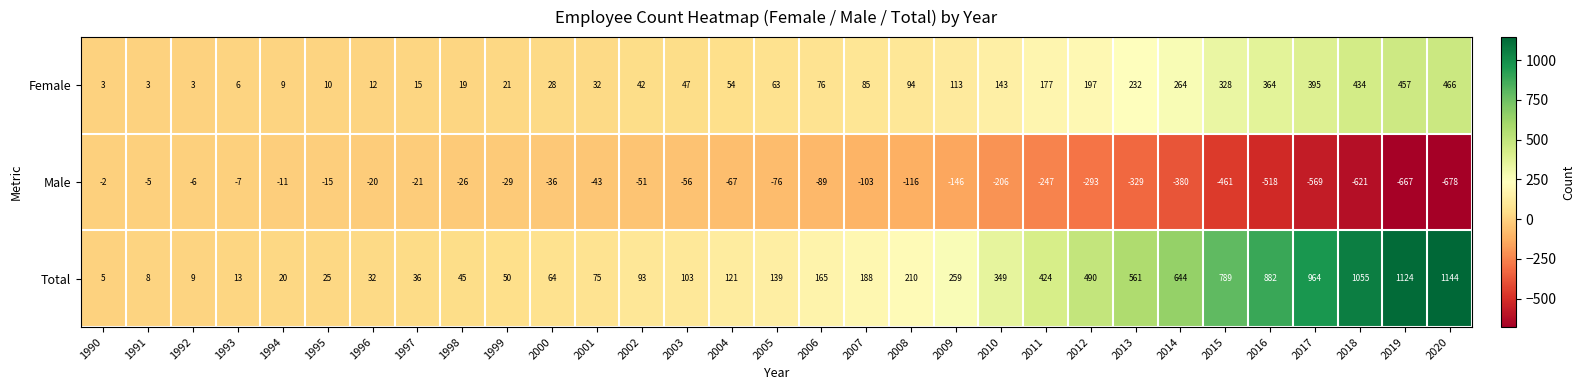

What is the sum of all Total values?

10086